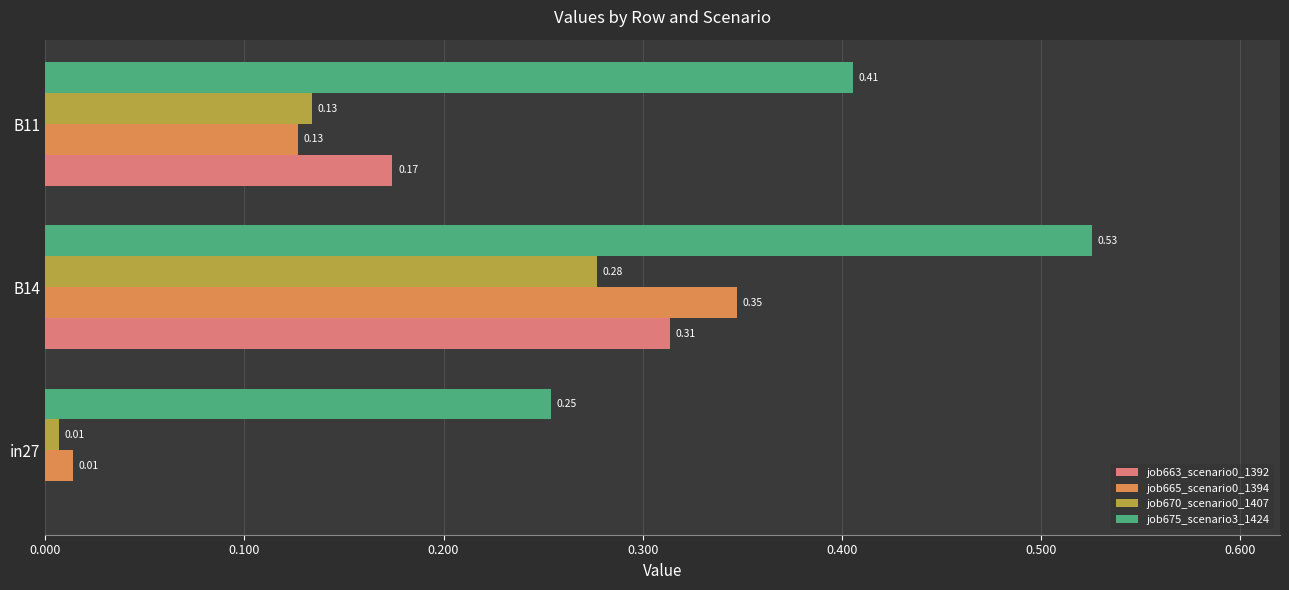

At which category is the sum across all series the highest?

B14